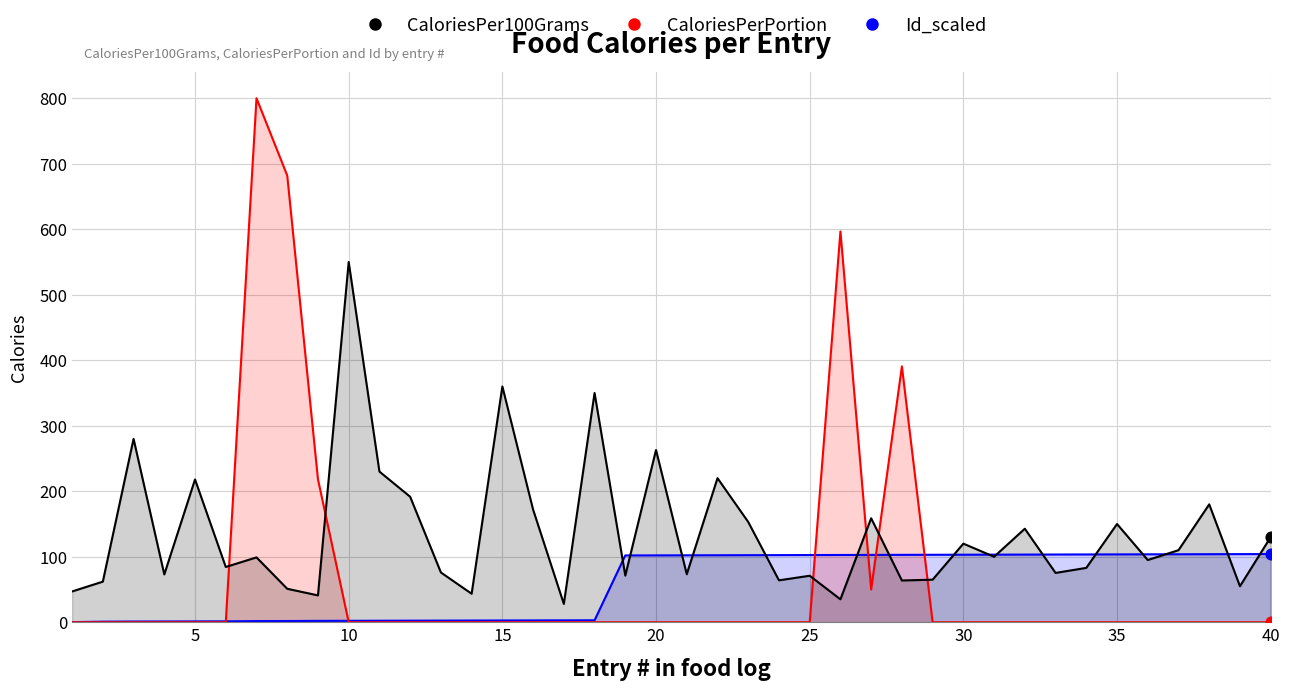

What are all the series names shown in the legend?

Id_scaled, CaloriesPerPortion, CaloriesPer100Grams